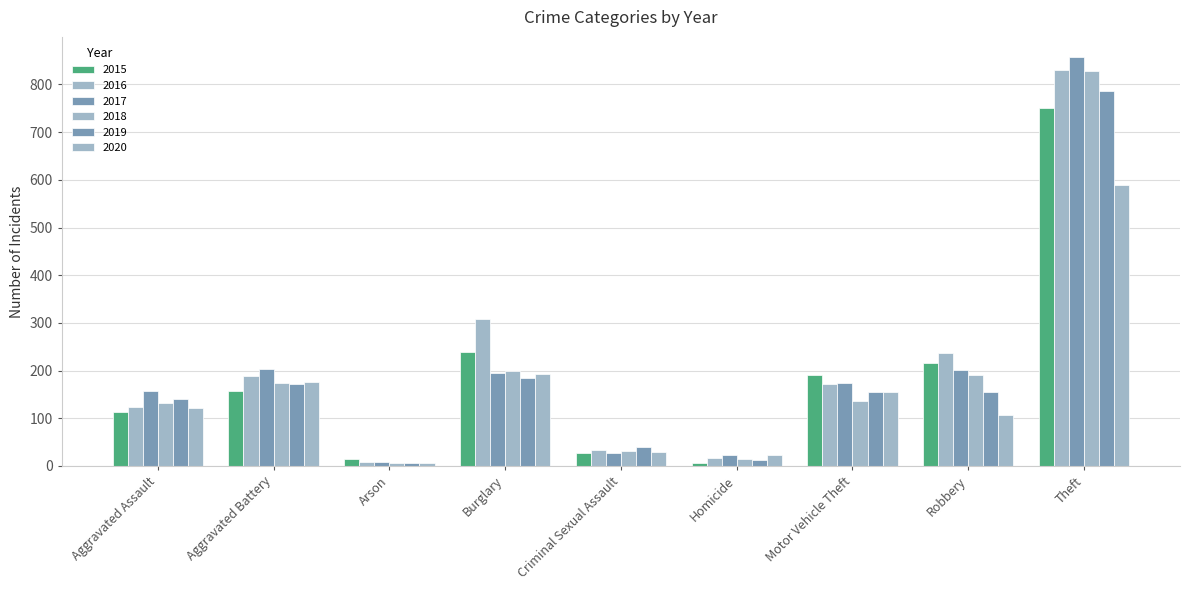

At which label is 2020 closest to 298?

Burglary